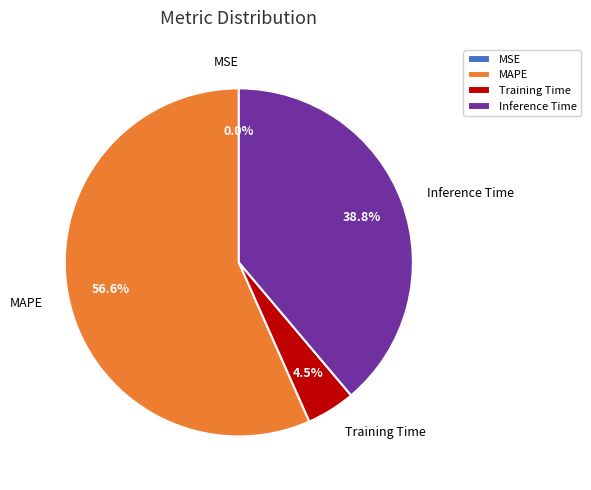

What is the ratio of the value at Inference Time to the value at Training Time?

8.6